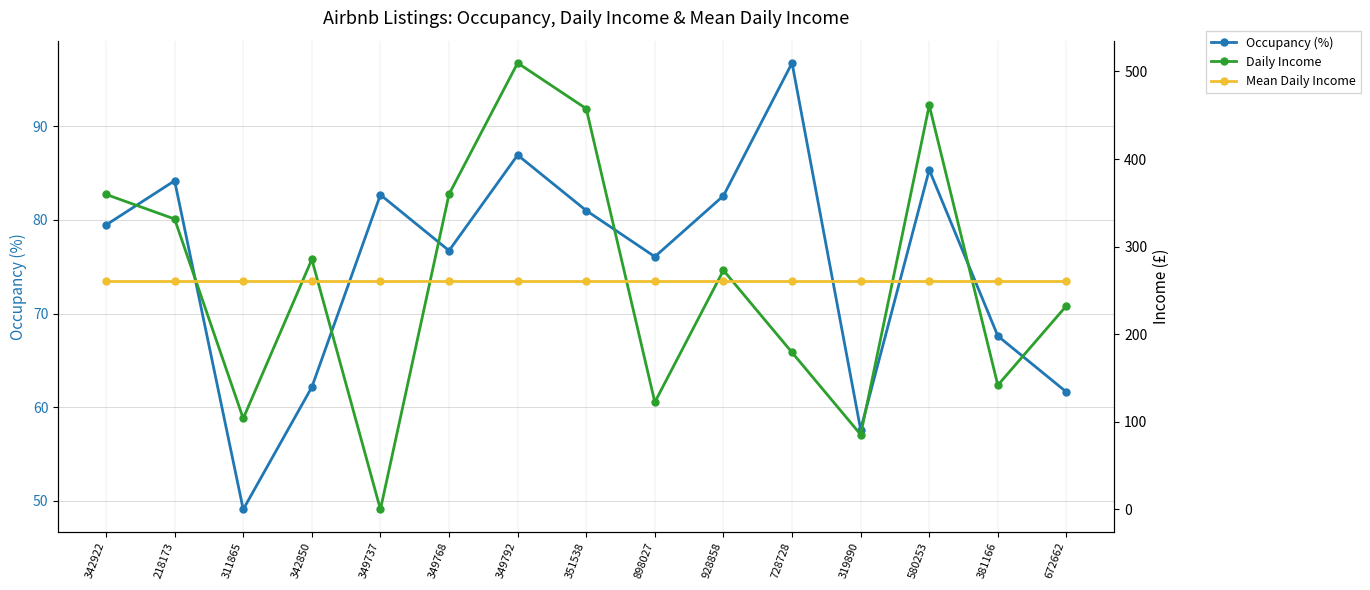

Which category has the lowest value in the Occupancy (%) series?

311865